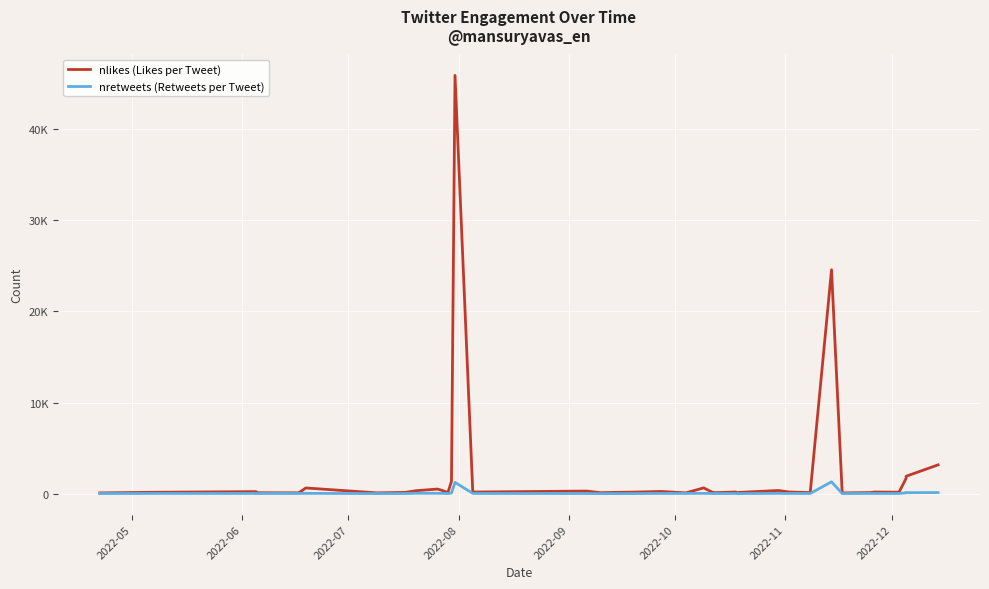

Reading right to left, list all the values displayed in this chart.

nlikes (Likes per Tweet): 3164	1915	1688	166	182	124	87	24577	122	190	351	144	33	189	110	52	638	92	246	172	146	113	289	186	185	45909	1360	129	414	510	328	145	92	629	96	107	228	158	132	87
nretweets (Retweets per Tweet): 127	114	95	25	25	28	20	1306	22	28	40	13	5	24	21	17	38	31	30	14	11	10	22	28	37	1244	65	18	42	47	47	20	13	38	32	28	30	30	22	26